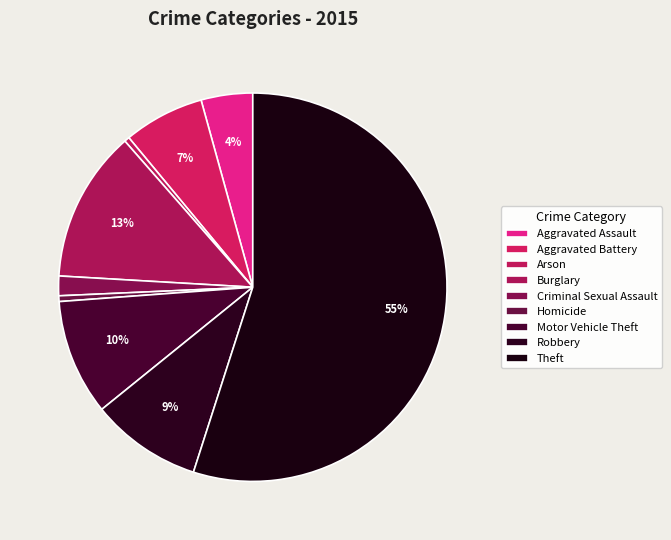

Between Aggravated Battery and Motor Vehicle Theft, which is larger?

Motor Vehicle Theft